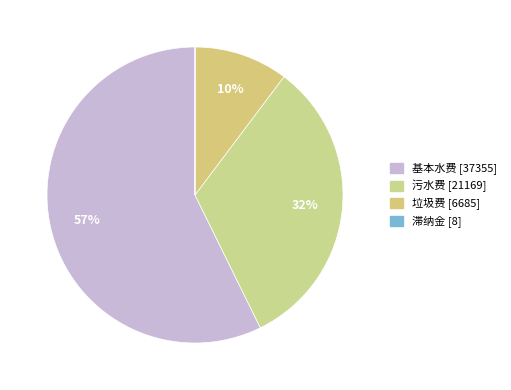

Approximately how many times larger is the value at 垃圾费 compared to 基本水费?

0.2